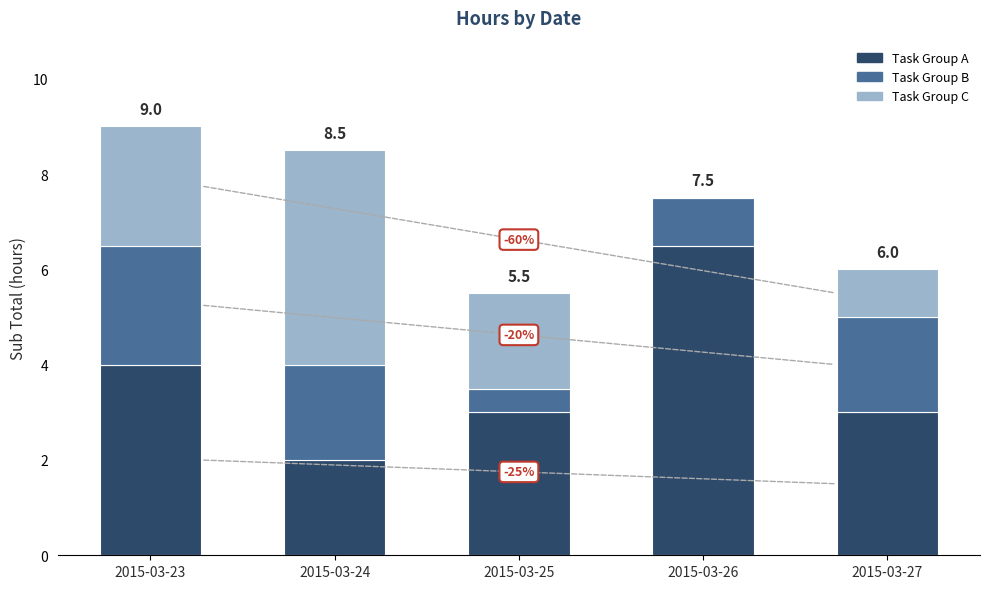

At which category is the sum across all series the highest?

2015-03-23